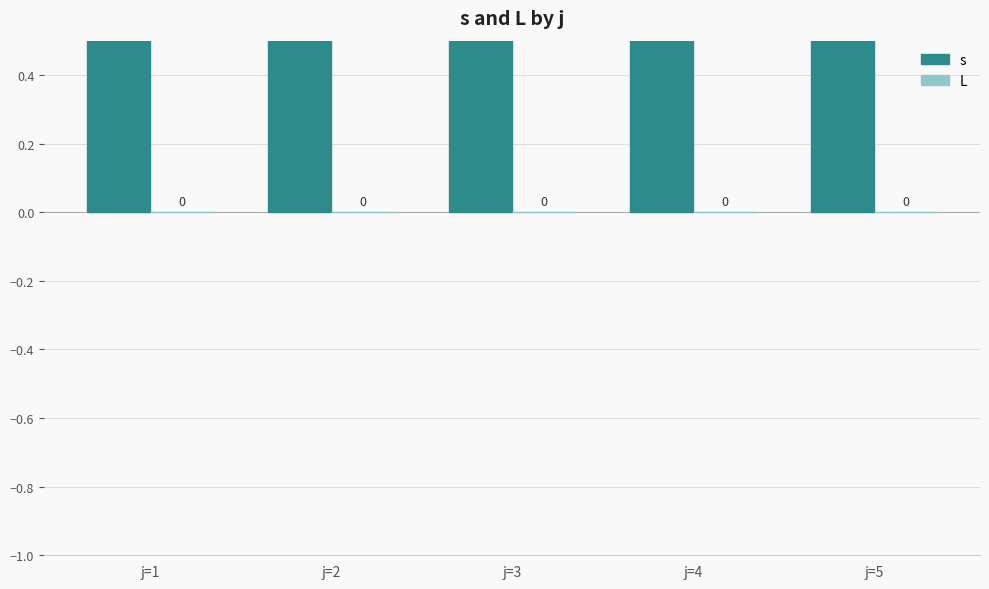

Reading left to right, what are all the values shown in this chart?

s: 3	3	3	3	3
L: 0	0	0	0	0